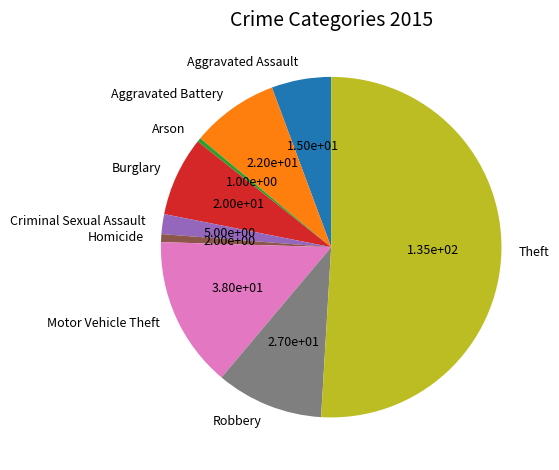

The Arson slice represents 0% of the pie. True or false?

True